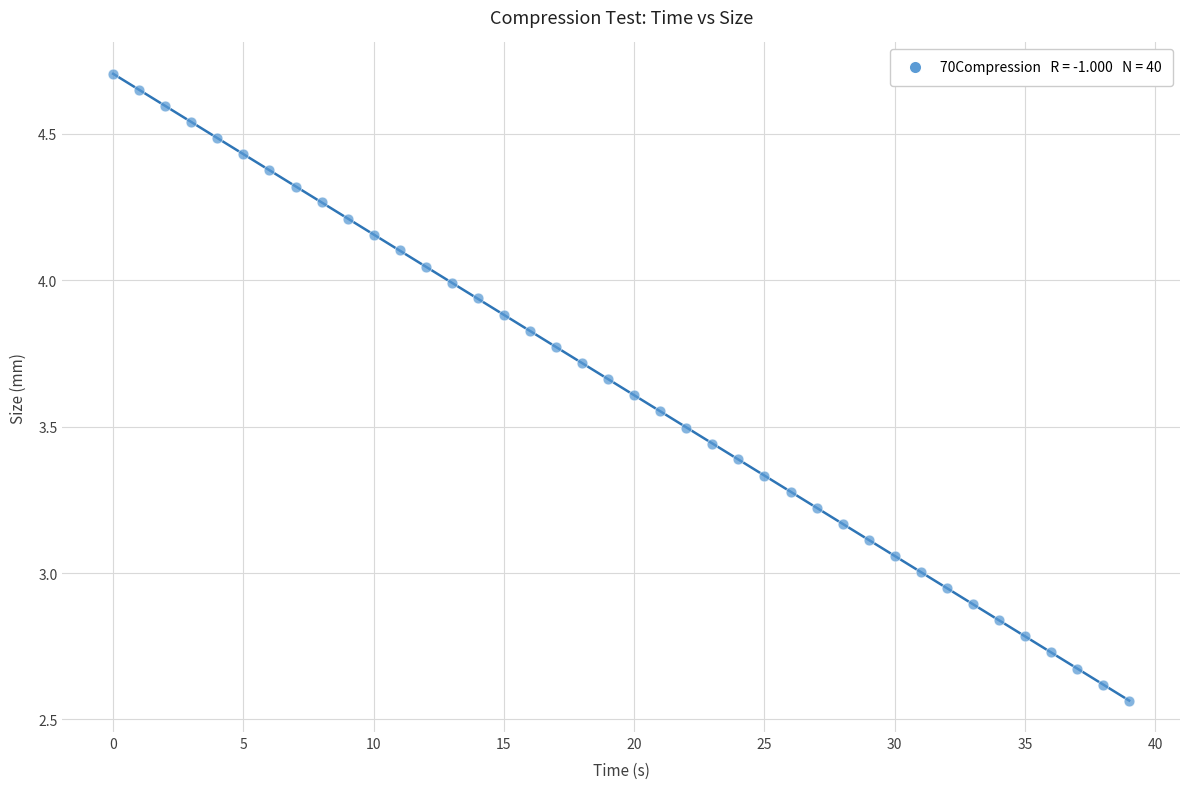

What is the range of Y values (max minus min)?

2.1